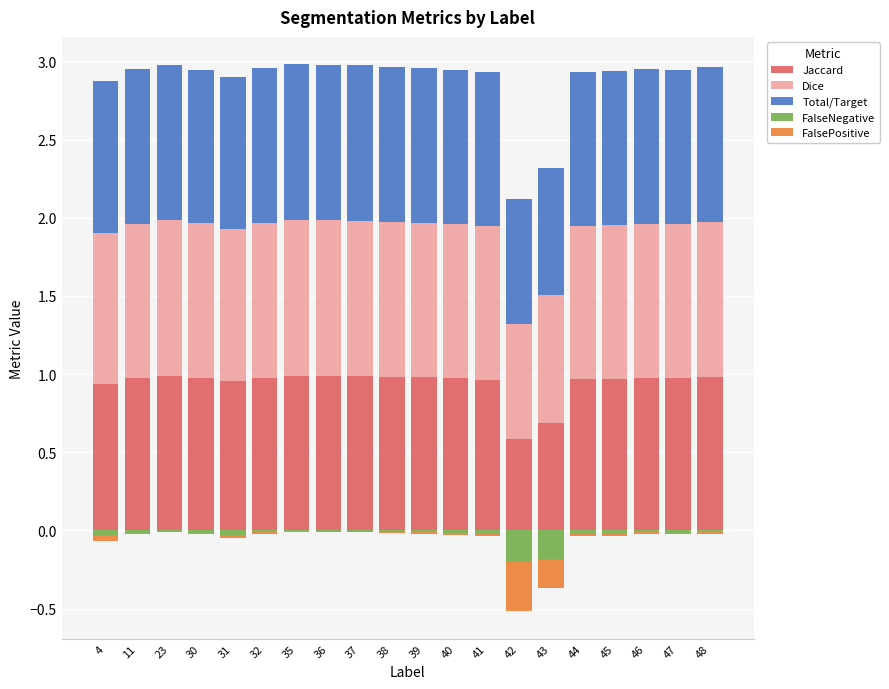

Which has a higher value, 41 or 45?

45